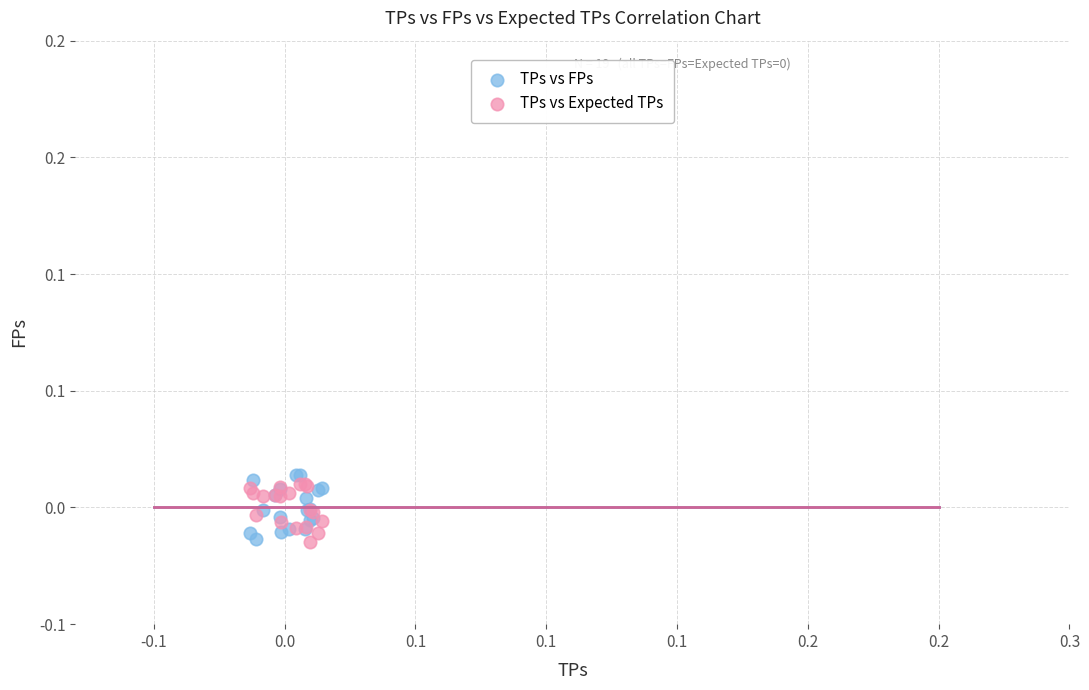

What are all the series names shown in the legend?

TPs vs FPs, TPs vs Expected TPs